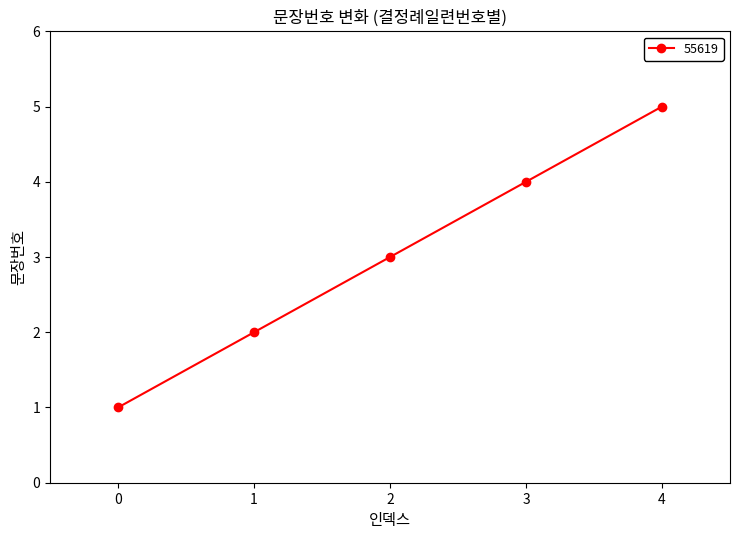

List the labels in order of value, largest first.

4, 3, 2, 1, 0